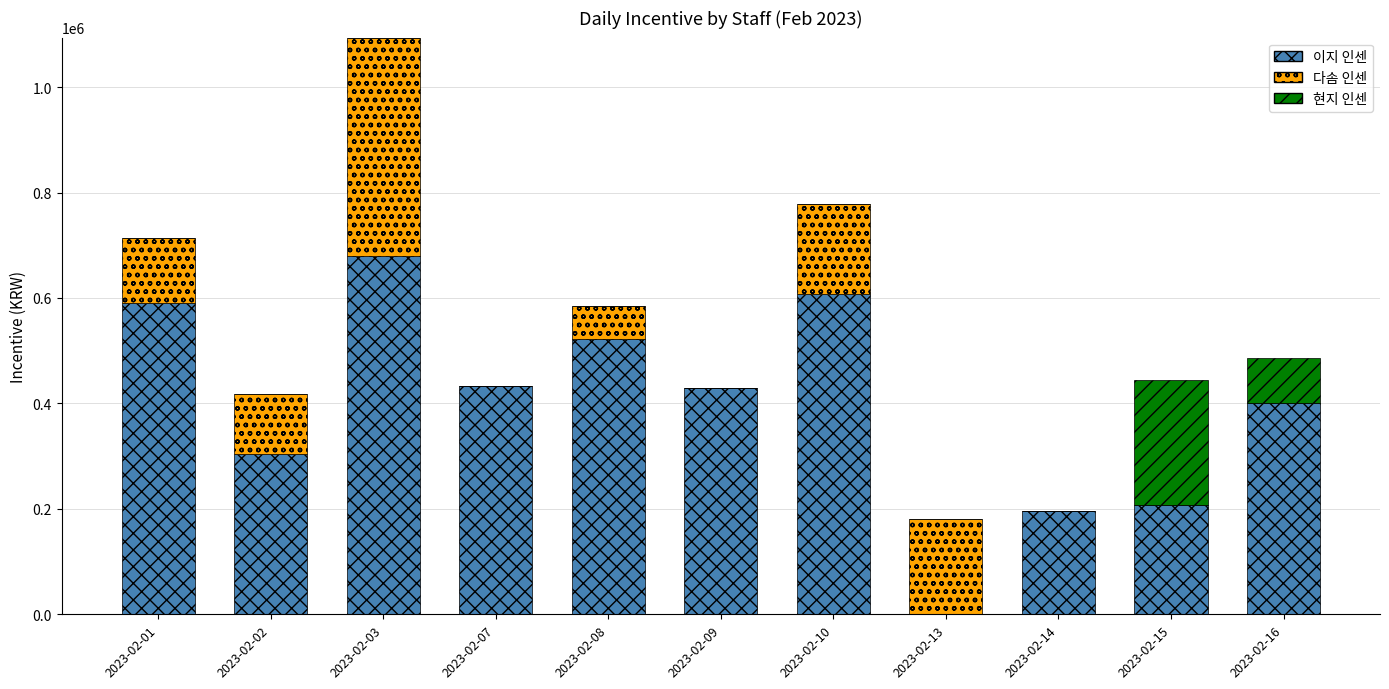

What is the highest value of the 이지 인센 series?

680000